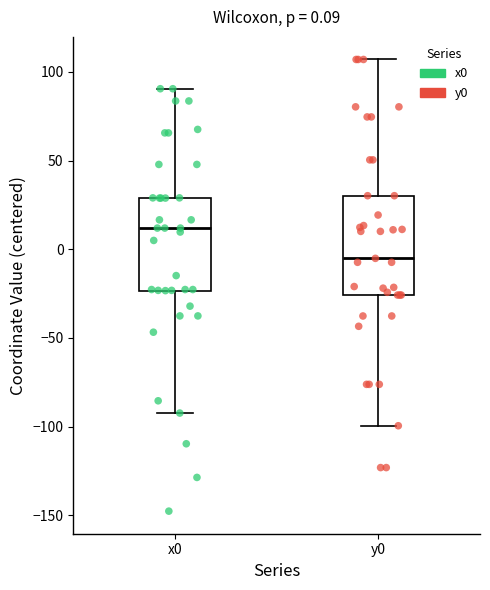

Which box's median line is the highest?

x0